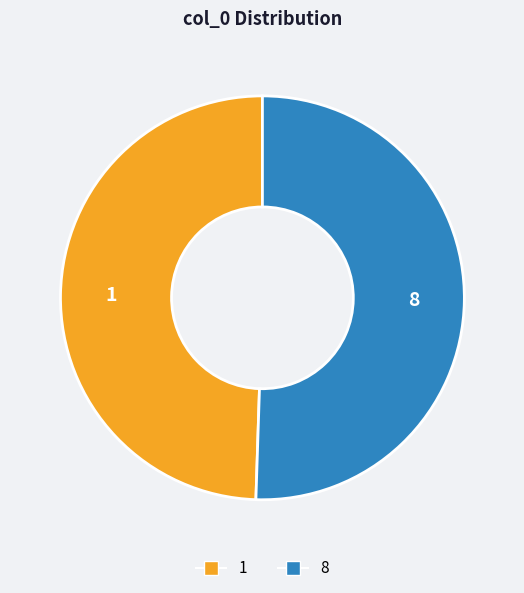

Is it true that 8 is 51% of the pie?

True